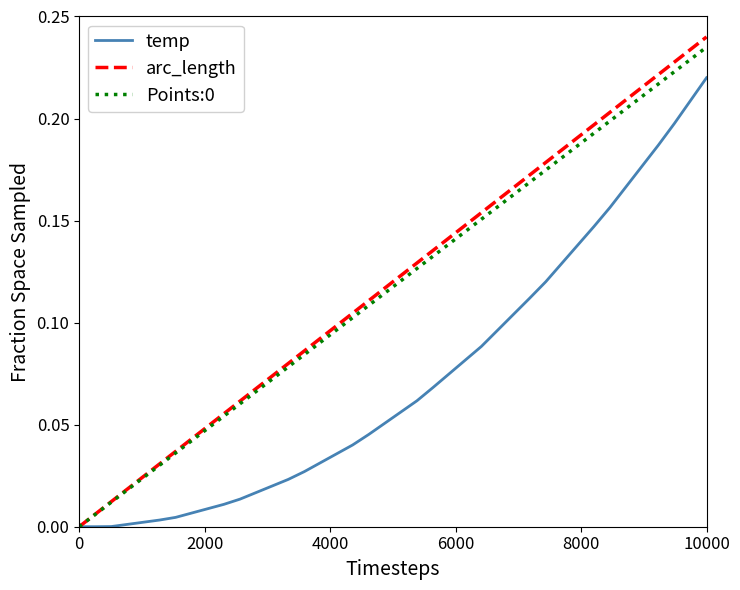

Which series has the largest range (max minus min)?

arc_length